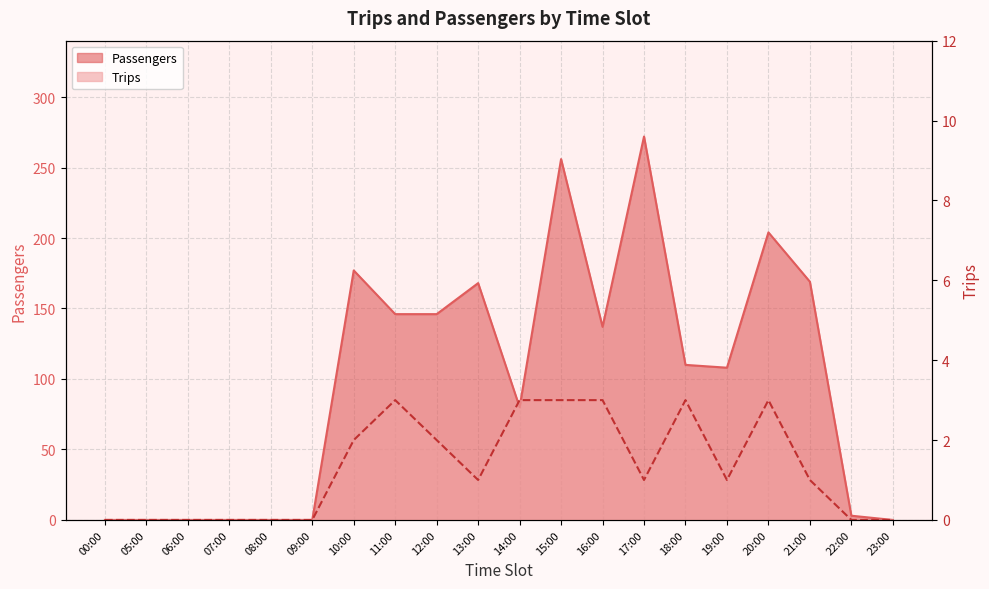

How many distinct data groups are displayed?

2